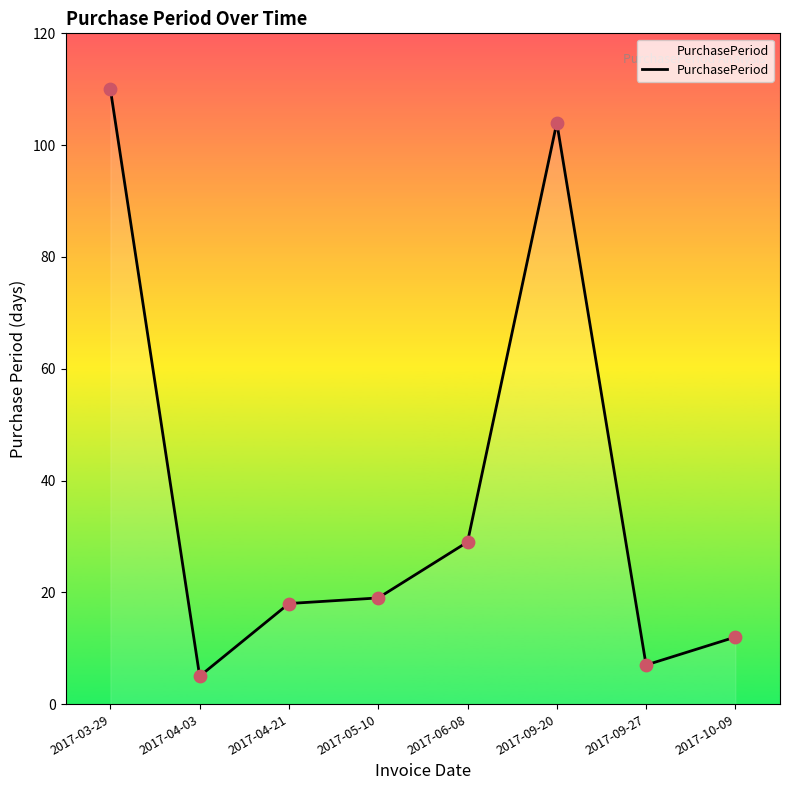

What is the change in value from 2017-04-03 to 2017-09-20?

+99